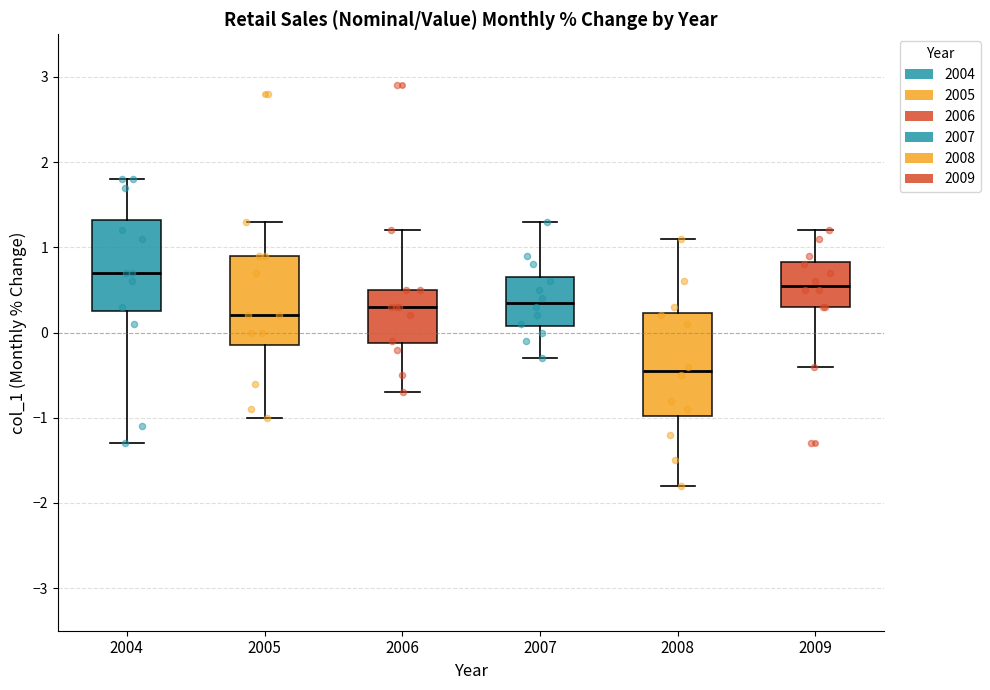

Which box's median line is the highest?

2004